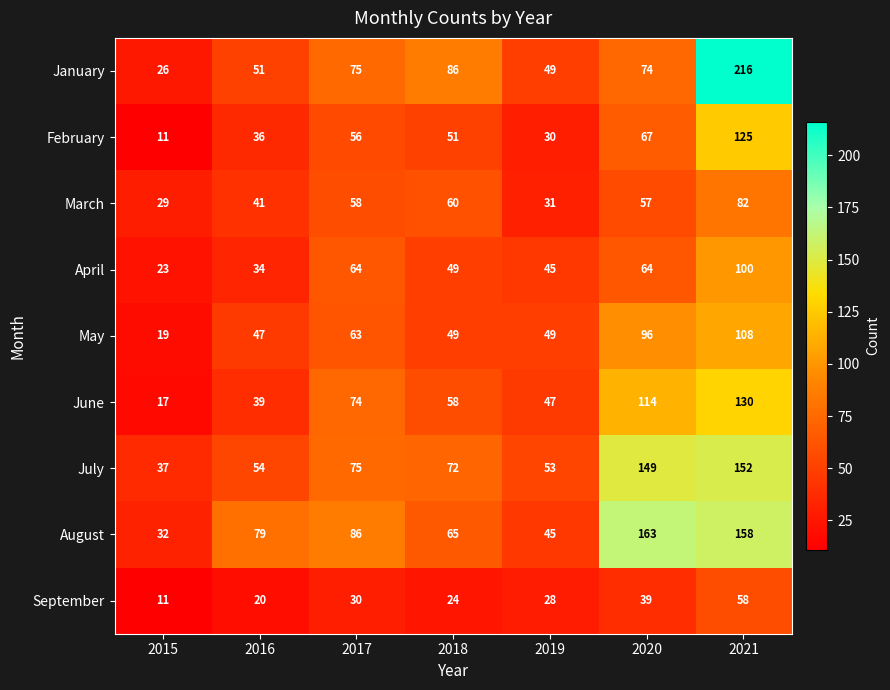

Rank the series by their maximum value, from lowest to highest.

September, March, April, May, February, June, July, August, January